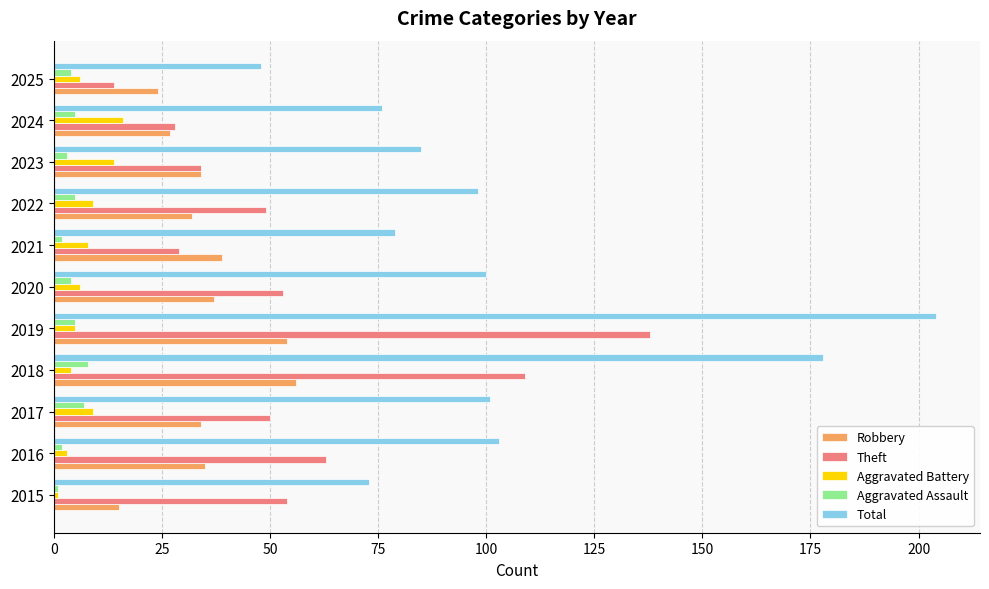

What is the difference between the second highest and minimum values in the Total series?

130